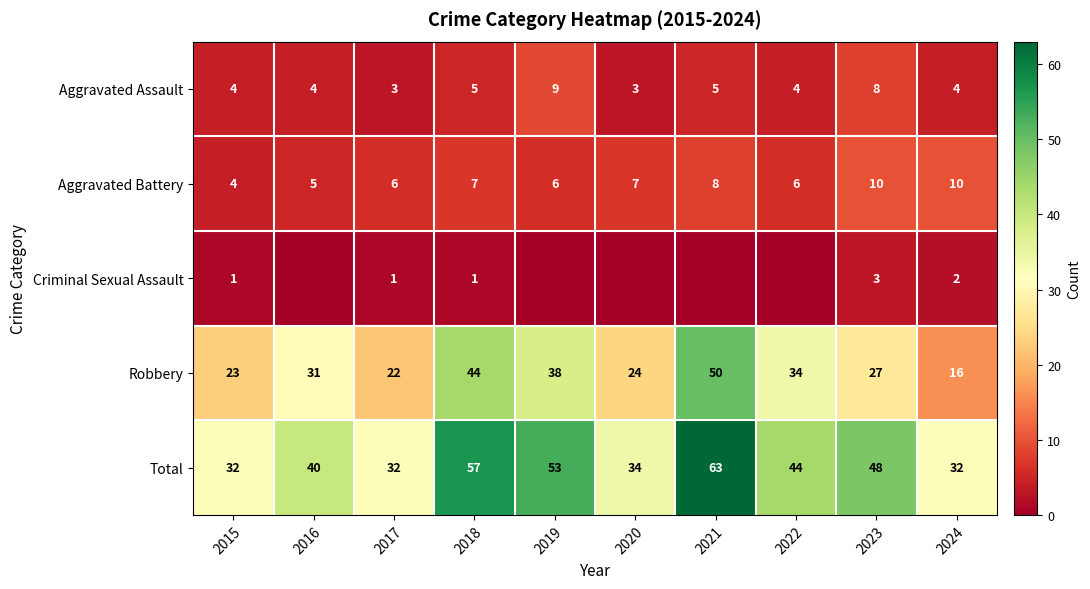

What is the highest value of the Robbery series?

50